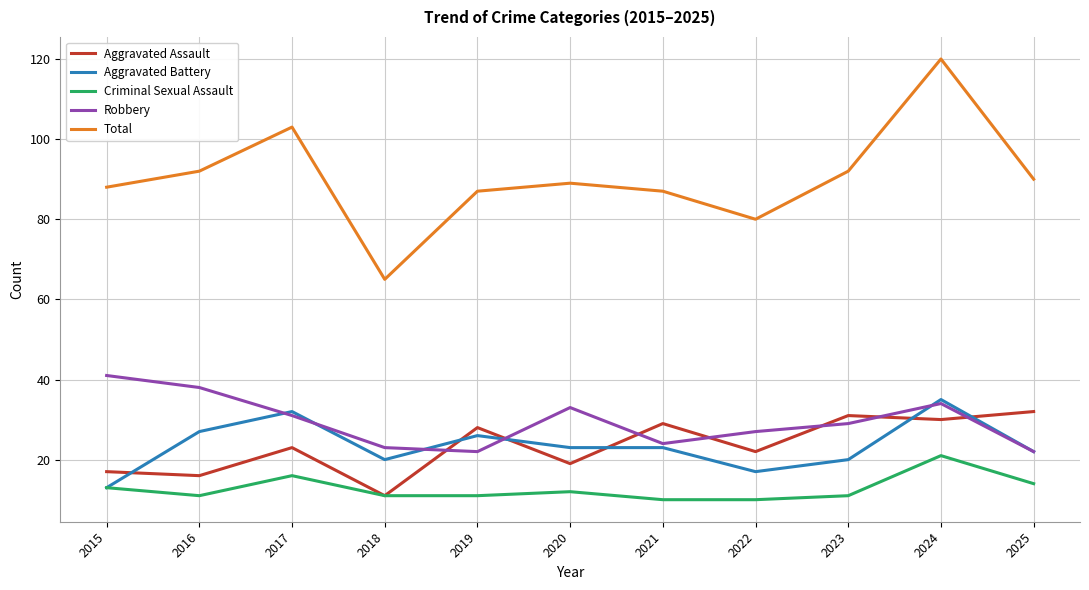

How many times do Aggravated Assault and Robbery cross each other?

7